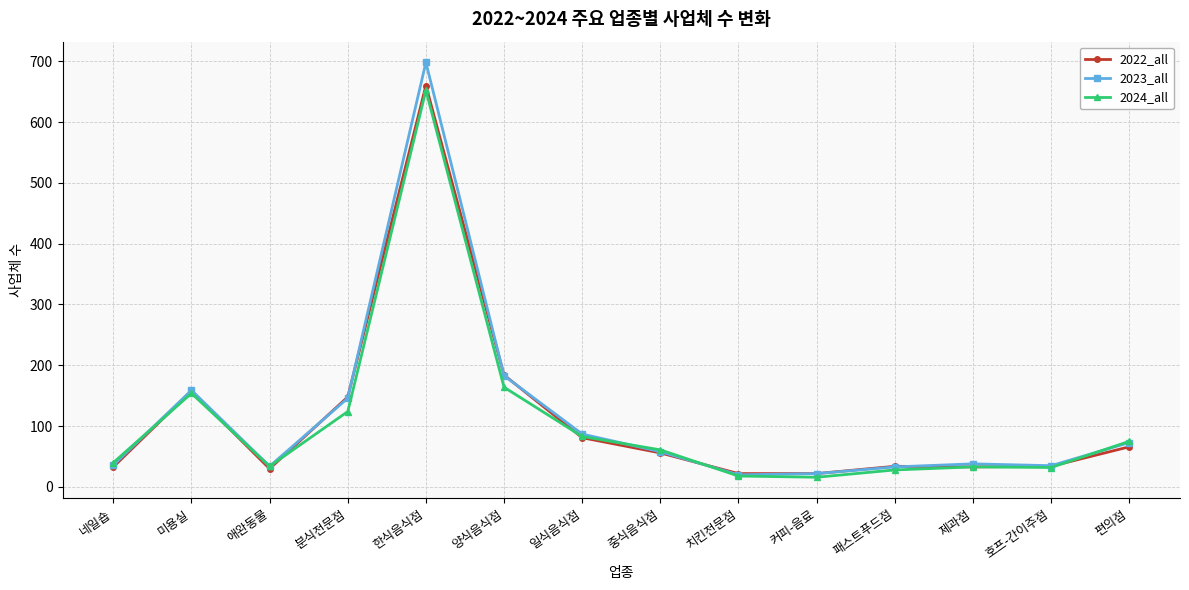

Where is 2024_all nearest to the value 334?

양식음식점